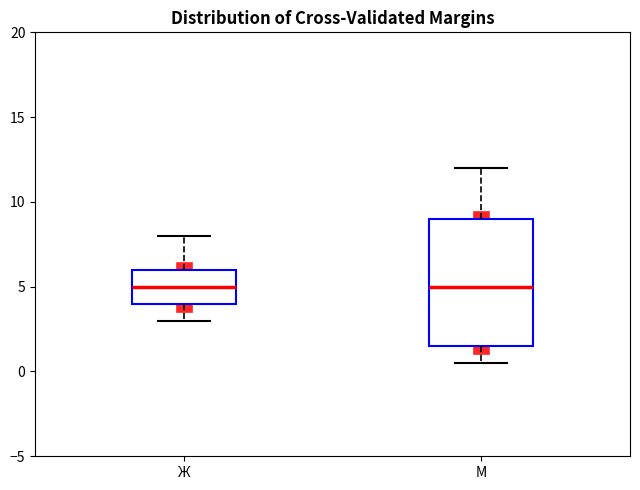

Comparing the boxes themselves (not the whiskers), which one is the tallest?

М